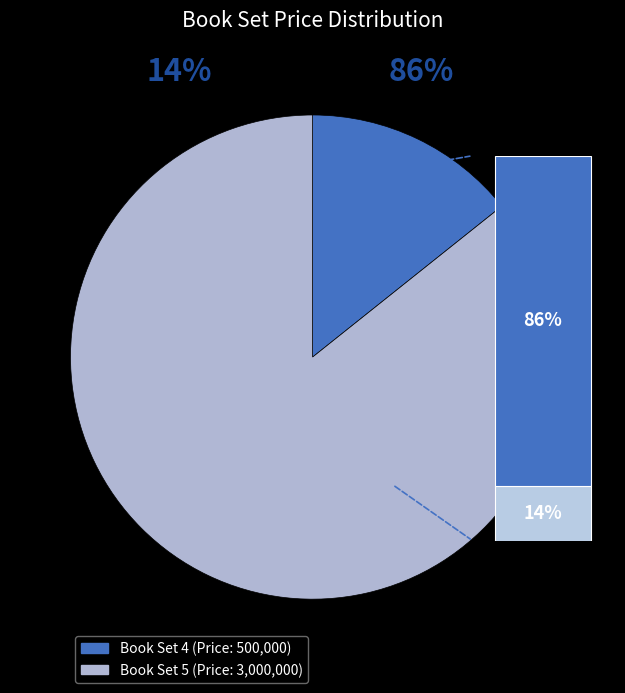

To the nearest percent, what is the combined percentage of 5 and 4?

100%